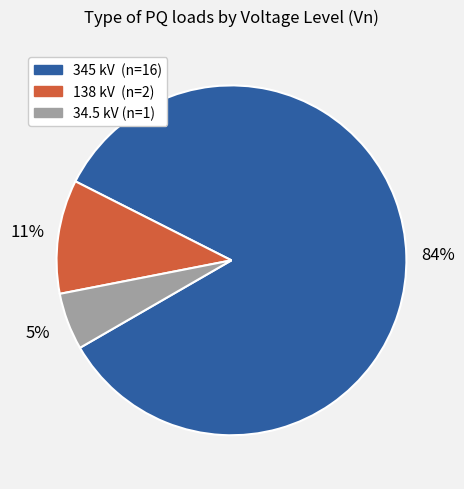

To the nearest percent, what percentage of the pie is 34.5?

5%